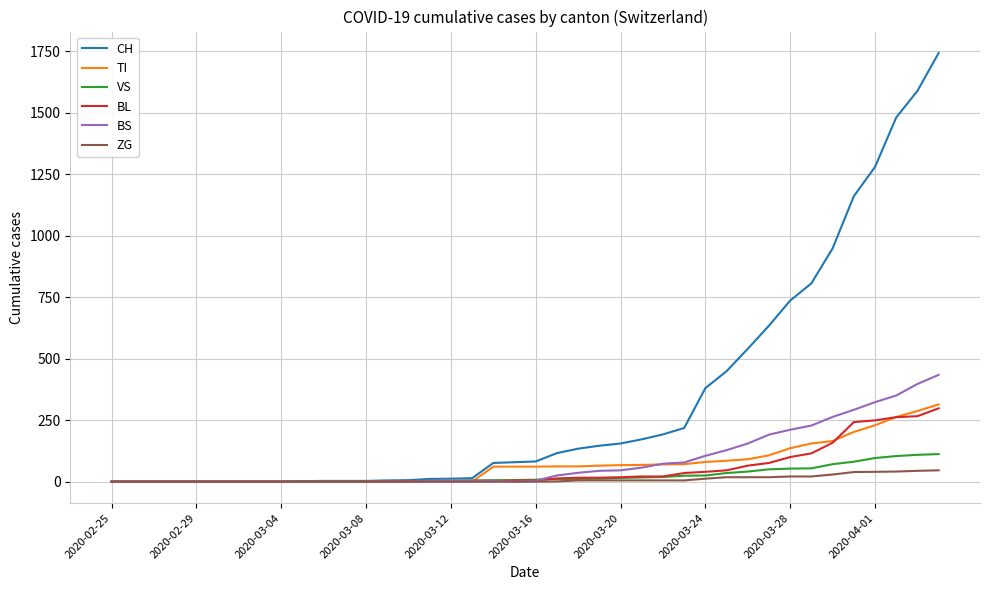

Which series has the widest spread of values?

CH